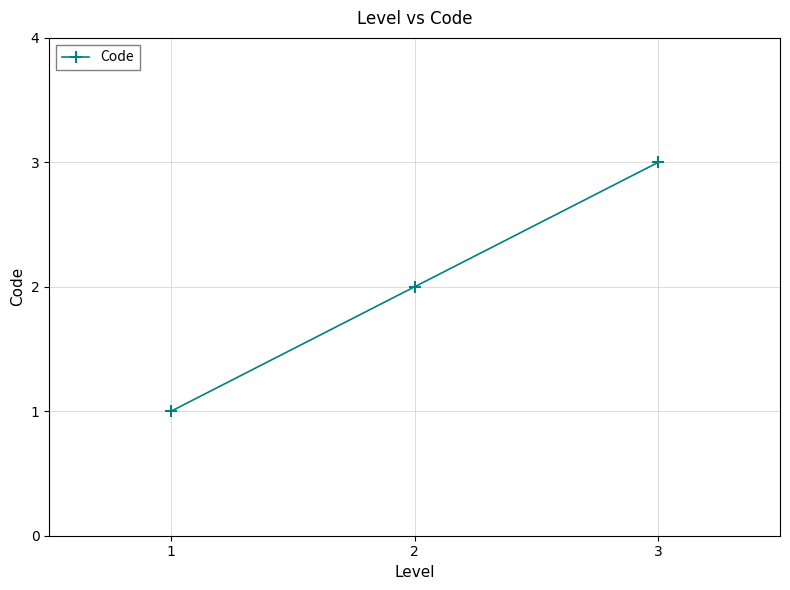

How many values are below 2?

1